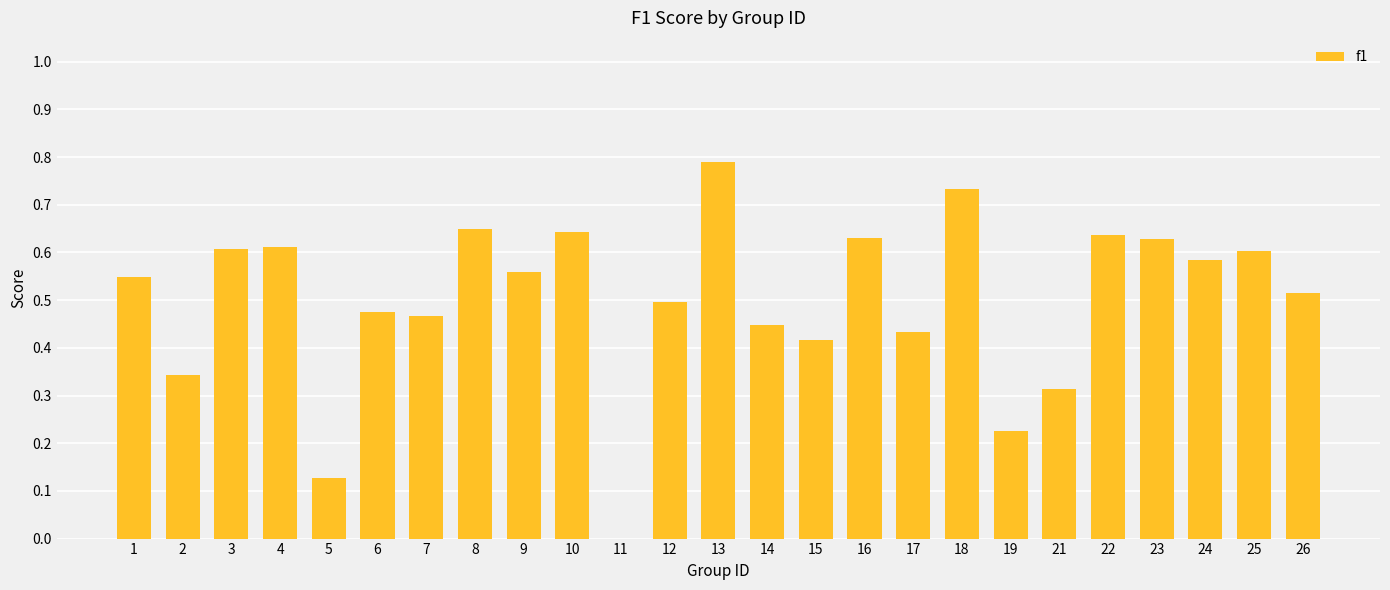

Is it true that the value at 17 is 0.7?

False